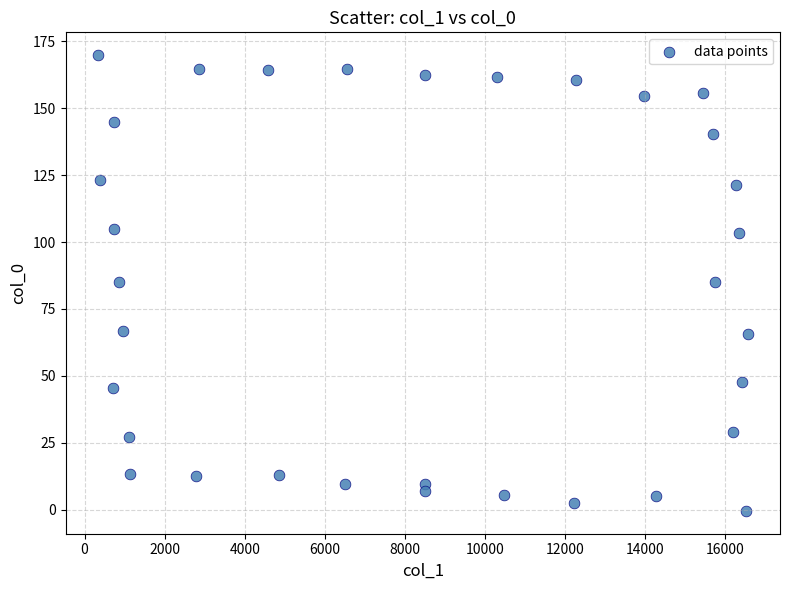

What is the range of X values (max minus min)?

16222.0